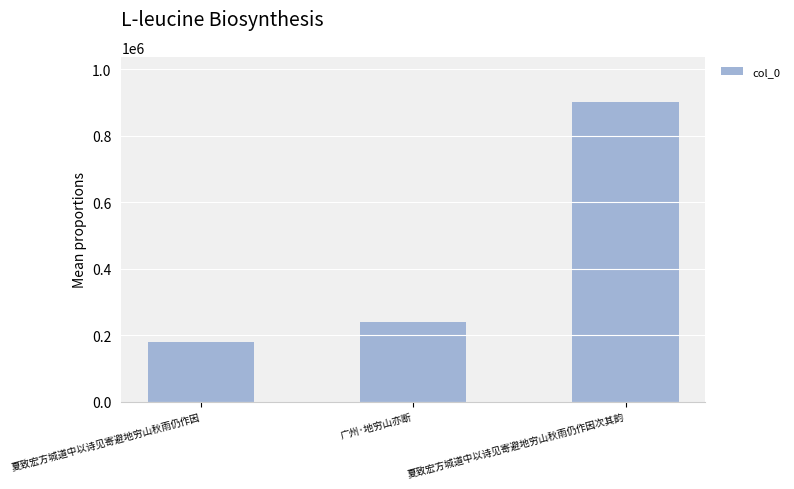

Between 夏致宏方城道中以诗见寄避地穷山秋雨仍作因次其韵 and 广州·地穷山亦断, which is larger?

夏致宏方城道中以诗见寄避地穷山秋雨仍作因次其韵